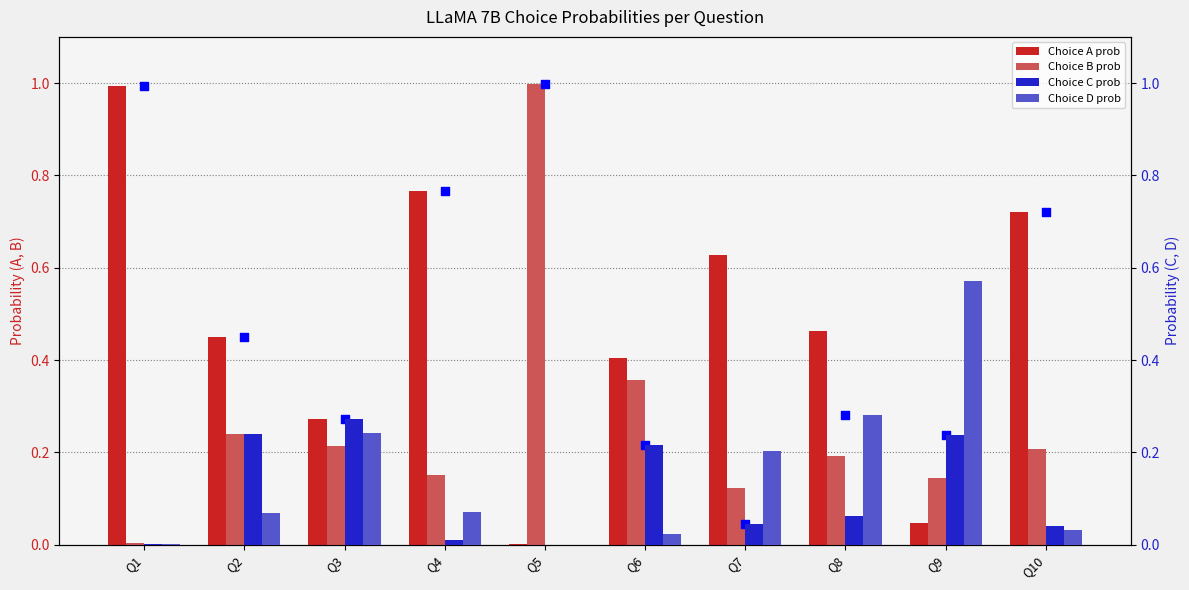

Which series contains the lowest Y value?

Choice C prob